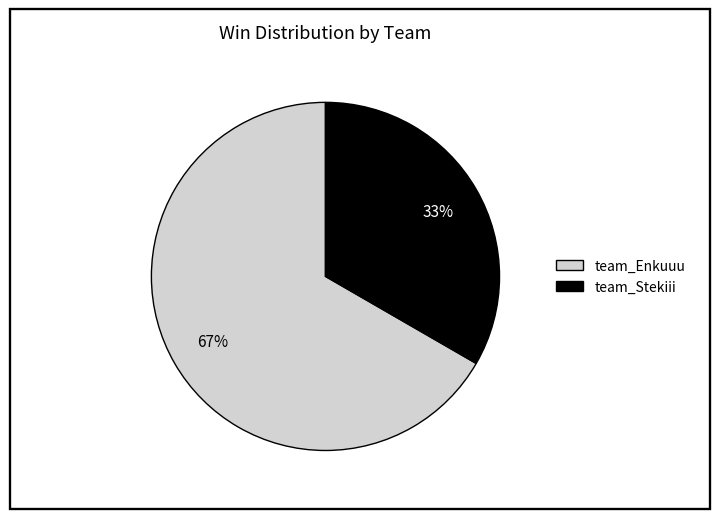

Approximately how many times larger is the value at team_Enkuuu compared to team_Stekiii?

2.0